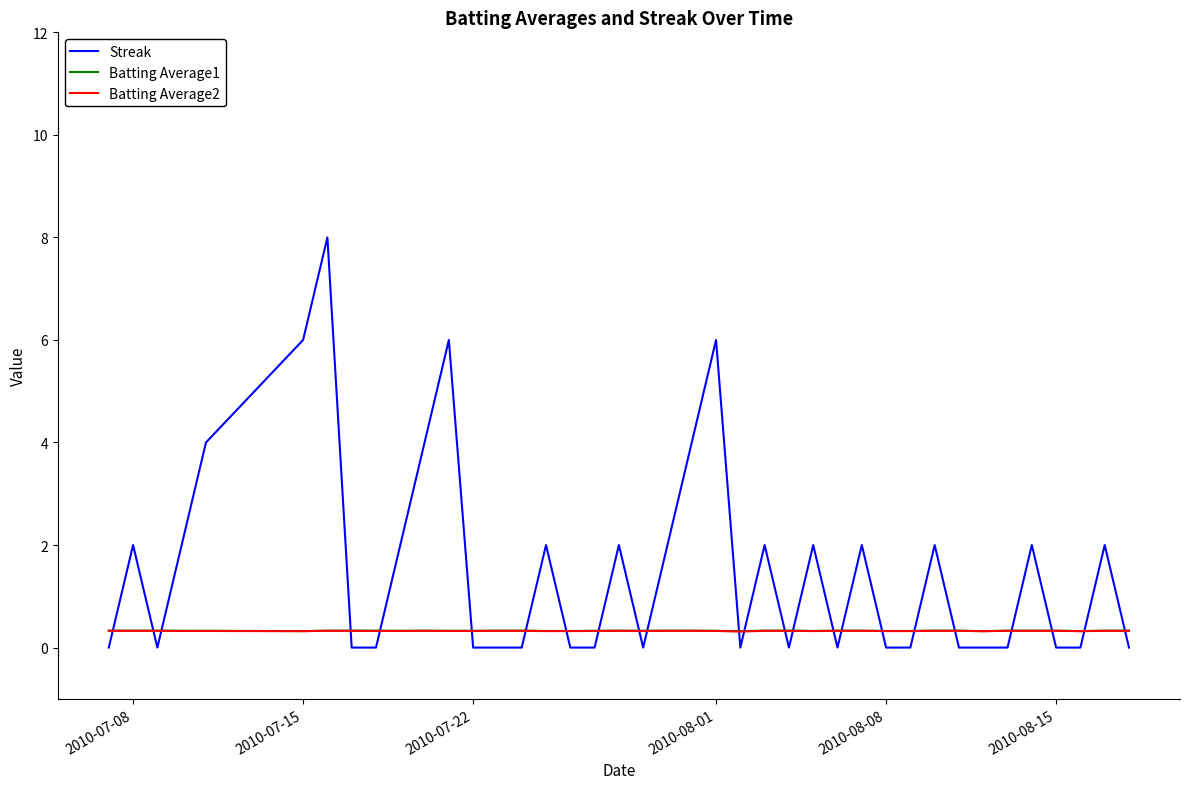

Which series has the largest total across all categories?

Streak